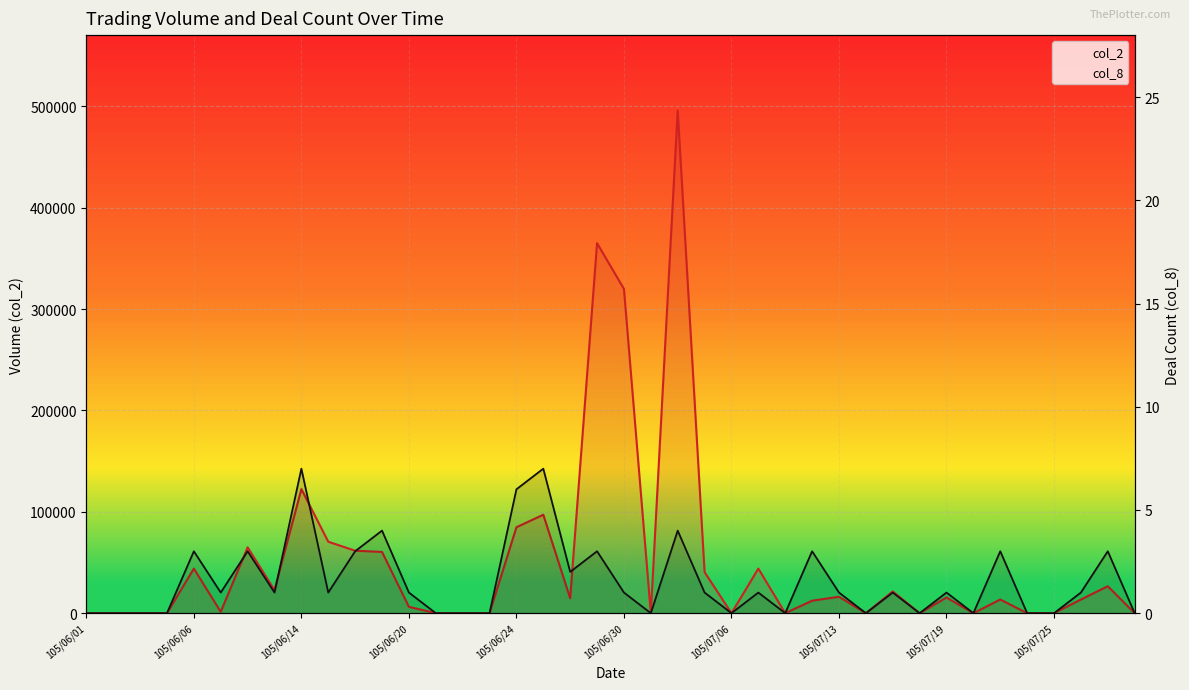

The col_2 series shows 93907 at 20. True or false?

False